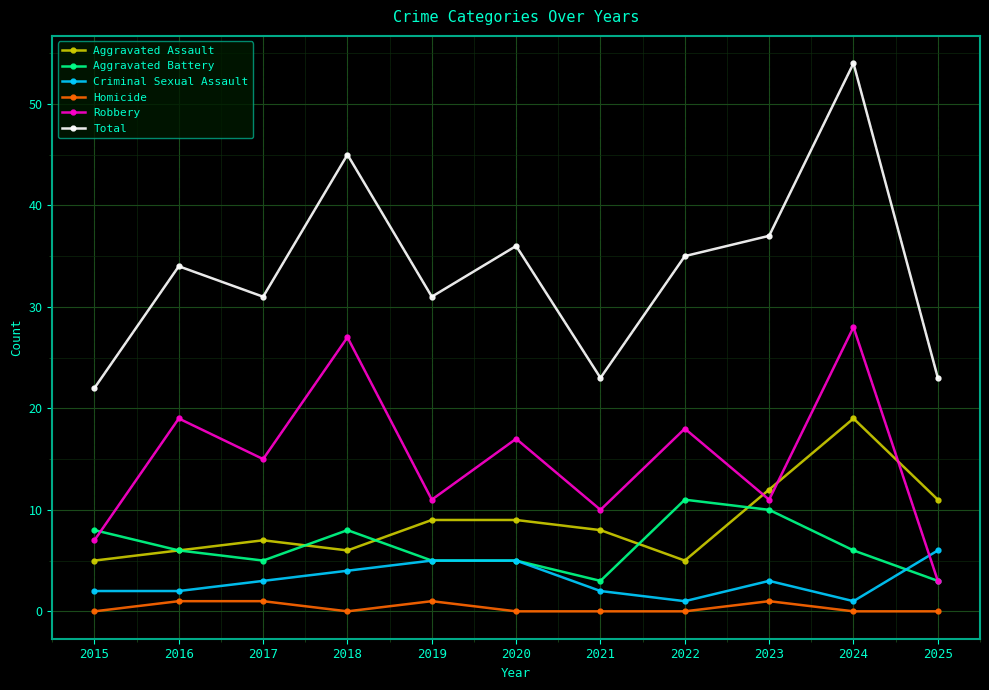

True or false: Aggravated Battery has a value of 10 at 2023.

True